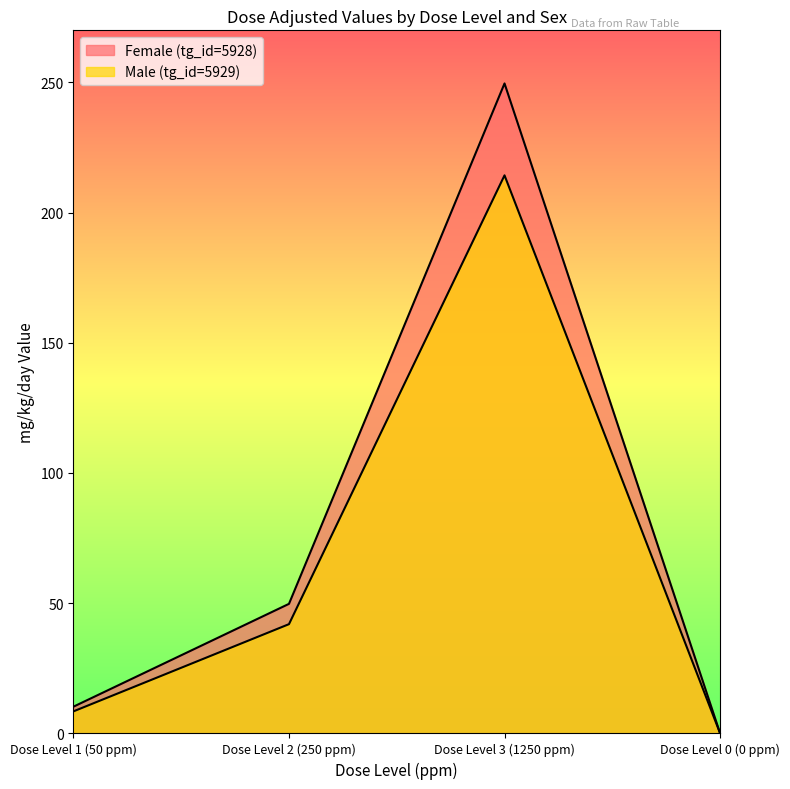

At how many categories does at least one series exceed 89?

1